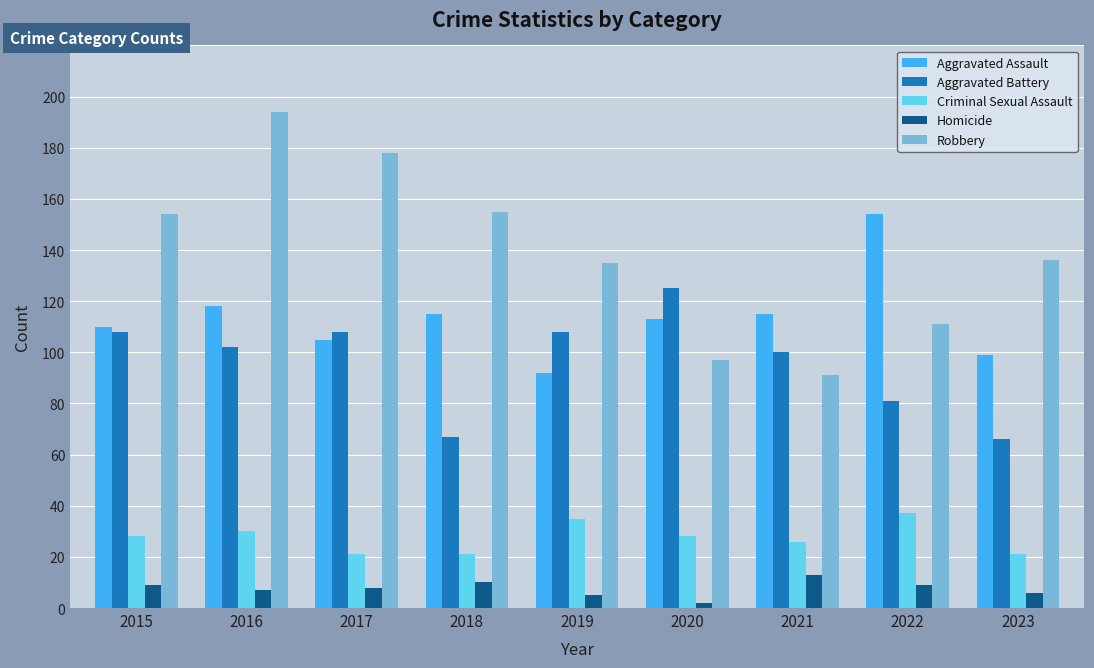

Reading right to left, list all the values displayed in this chart.

Aggravated Assault: 2023=99	2022=154	2021=115	2020=113	2019=92	2018=115	2017=105	2016=118	2015=110
Aggravated Battery: 2023=66	2022=81	2021=100	2020=125	2019=108	2018=67	2017=108	2016=102	2015=108
Criminal Sexual Assault: 2023=21	2022=37	2021=26	2020=28	2019=35	2018=21	2017=21	2016=30	2015=28
Homicide: 2023=6	2022=9	2021=13	2020=2	2019=5	2018=10	2017=8	2016=7	2015=9
Robbery: 2023=136	2022=111	2021=91	2020=97	2019=135	2018=155	2017=178	2016=194	2015=154